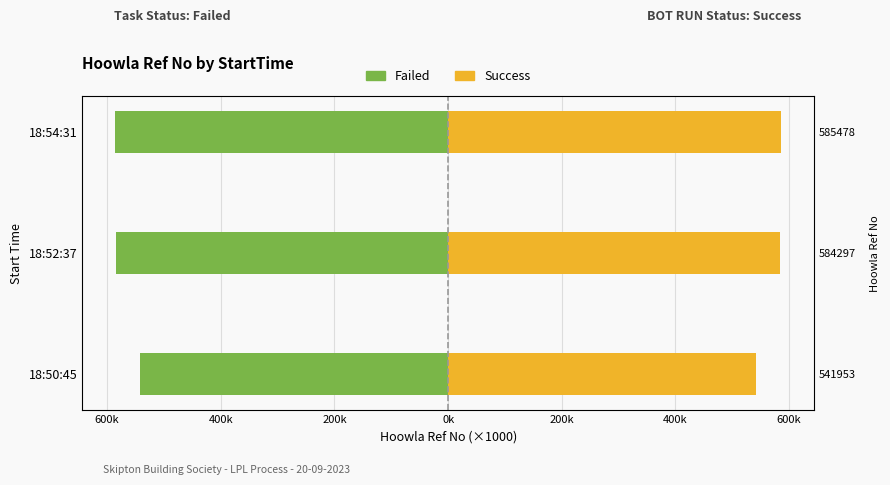

Read the Failed value at 18:52:37.

-584.3